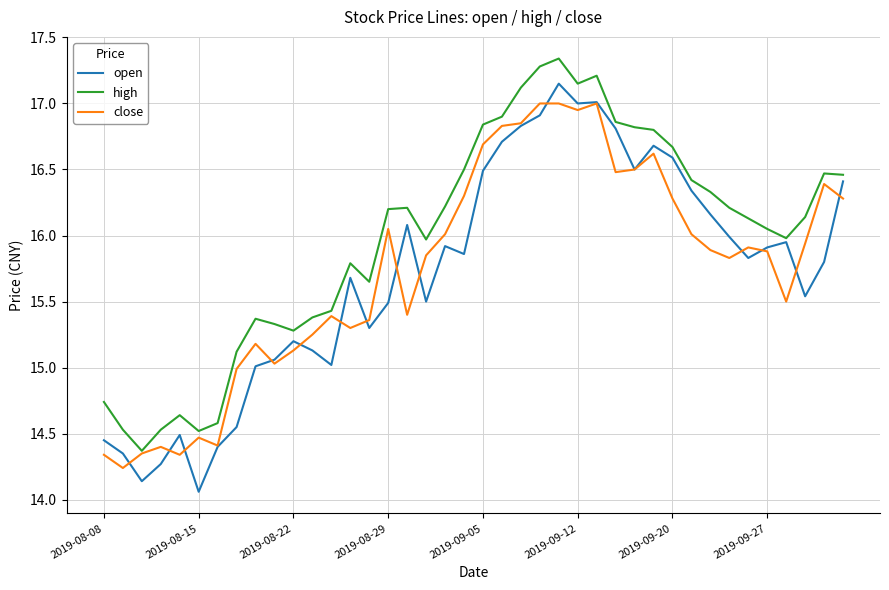

List the series in order of their peak value, lowest first.

close, open, high